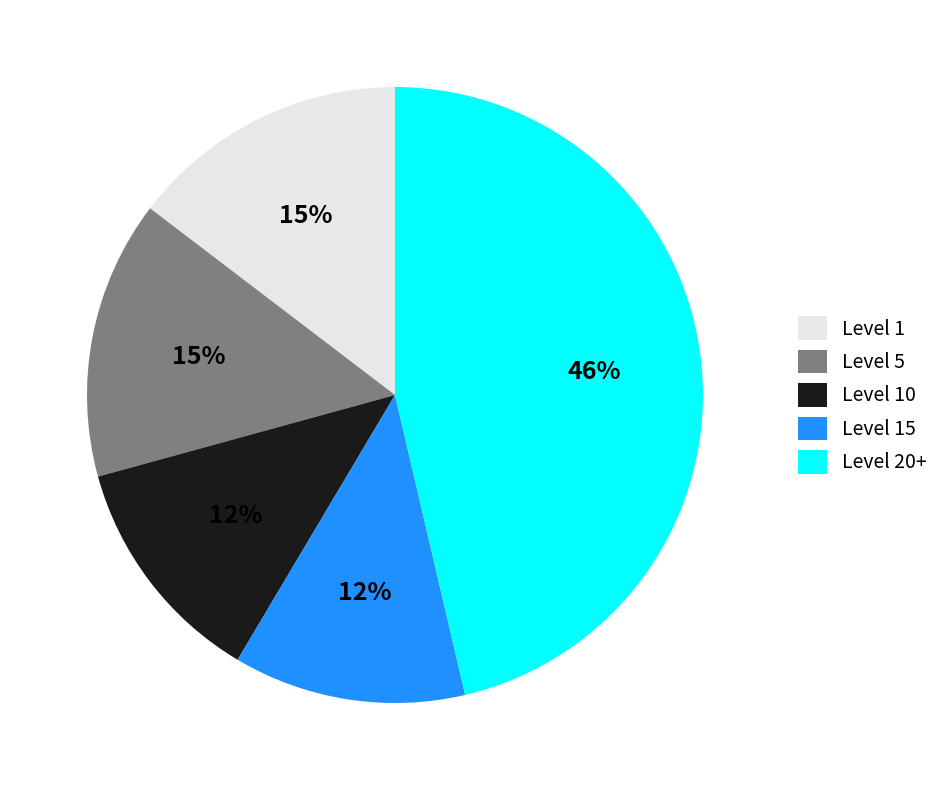

Does any single category account for the majority?

No